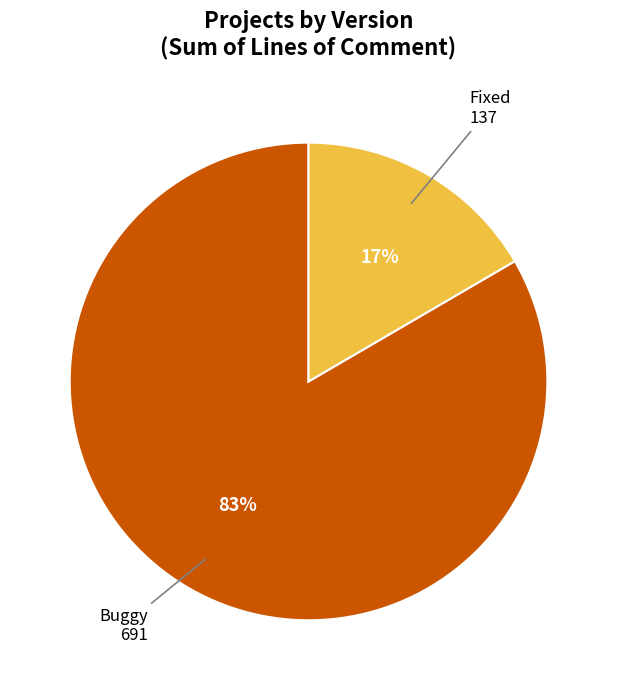

Which slice is the largest?

Buggy